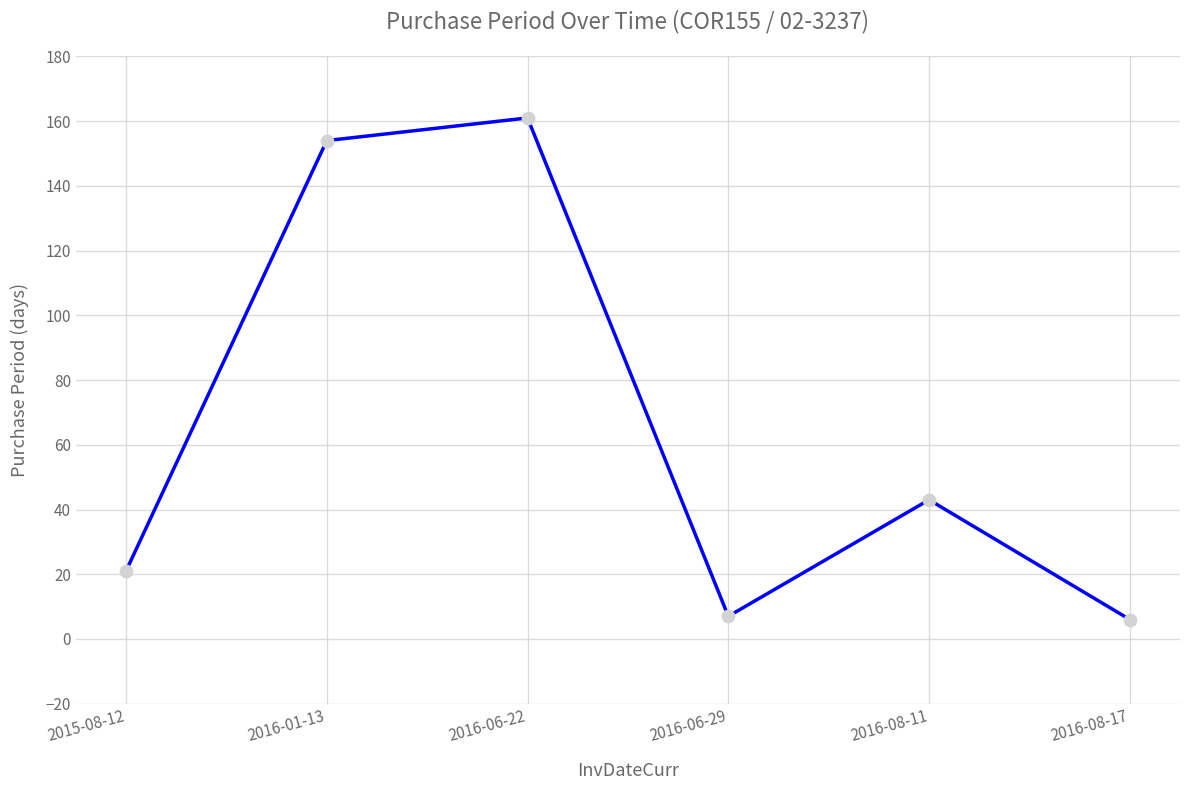

What is the change in value from 2016-01-13 to 2016-06-29?

-147